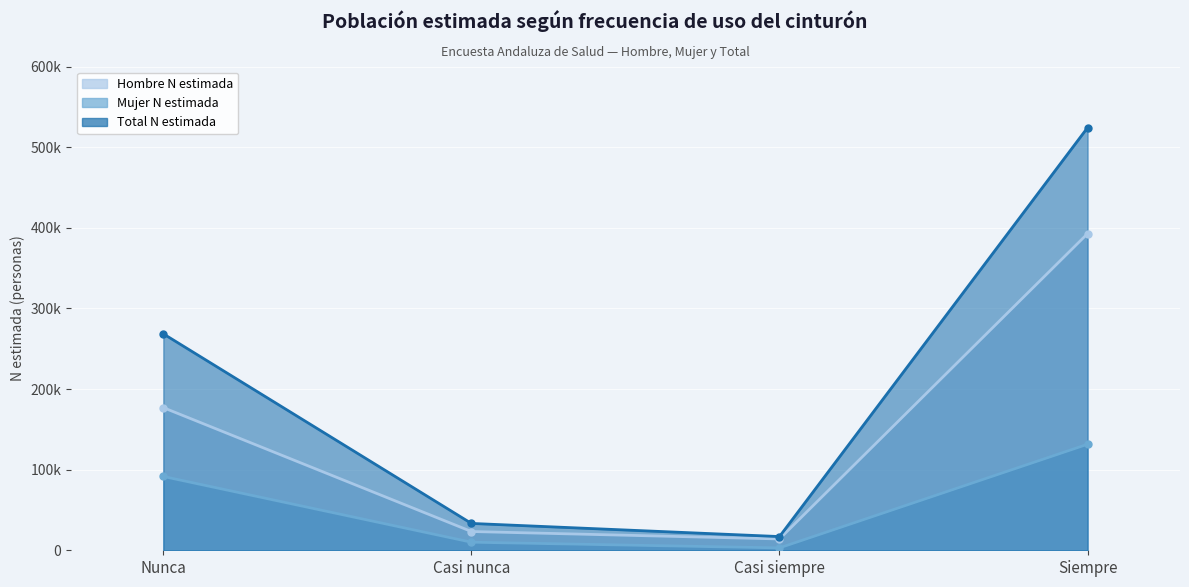

What is the smallest value displayed?

2952